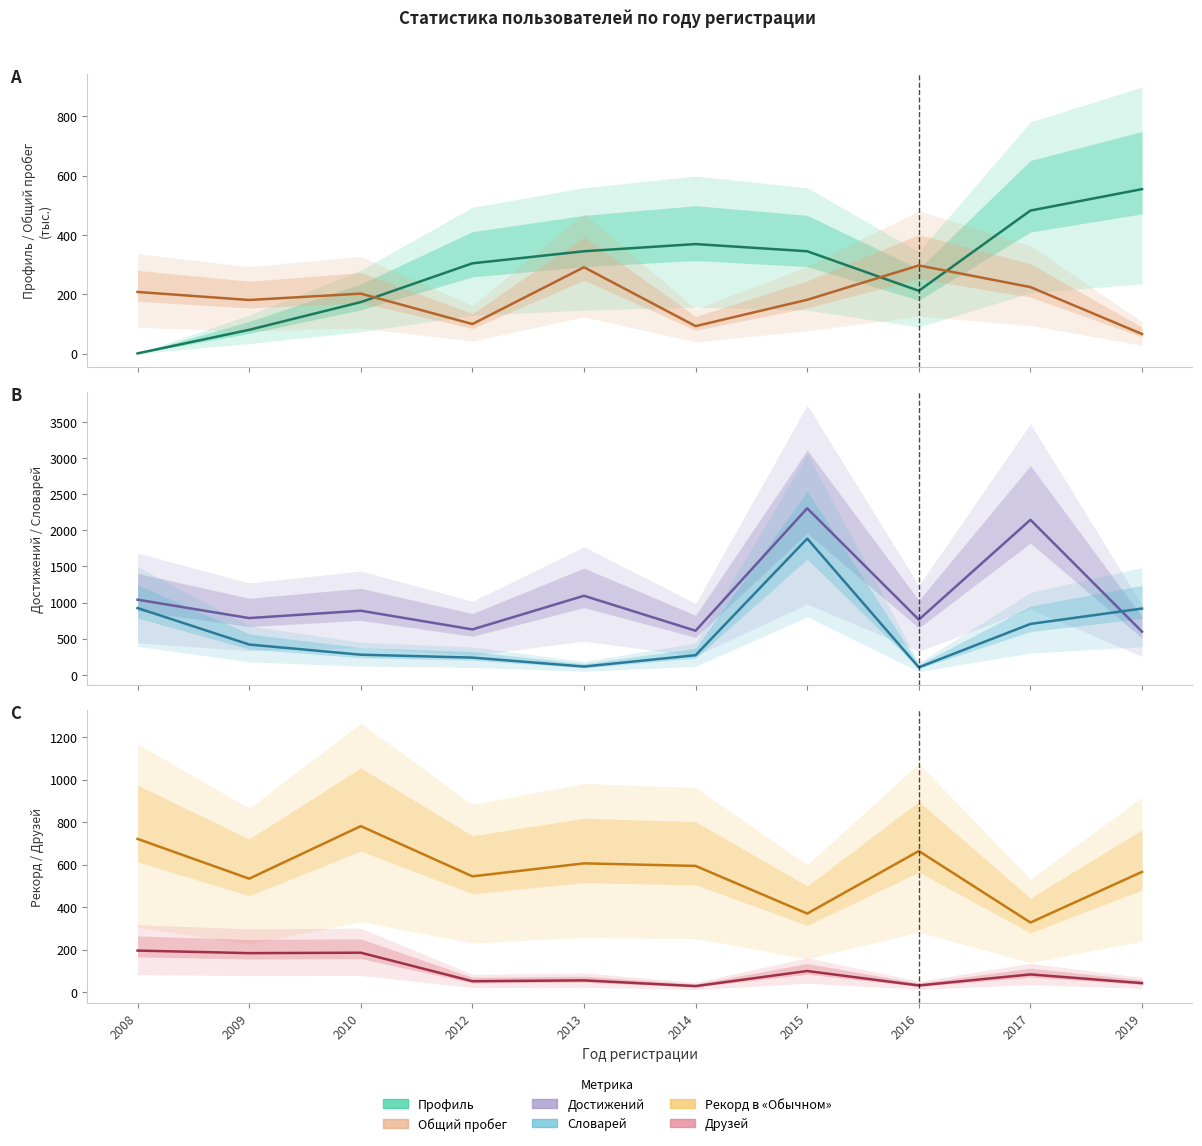

Rank the series at 2015 from highest to lowest value.

Достижений, Словарей, Рекорд в «Обычном», Профиль, Общий пробег, Друзей